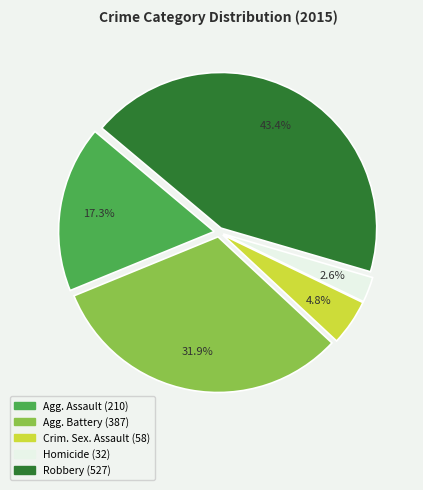

Is there a majority slice in this chart?

No